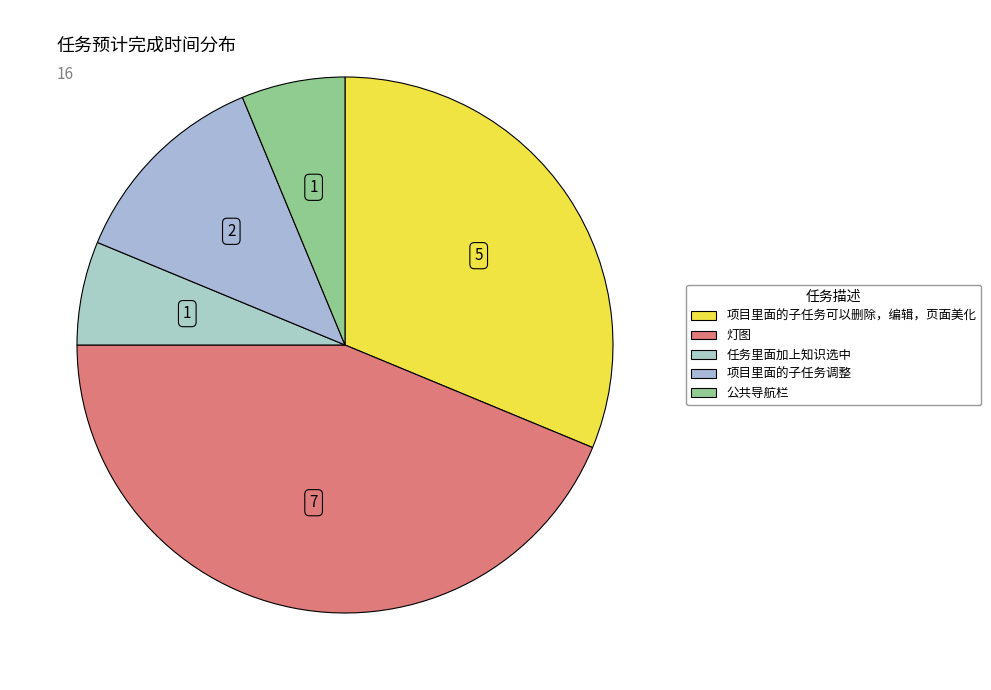

How many slices are in this pie chart?

5